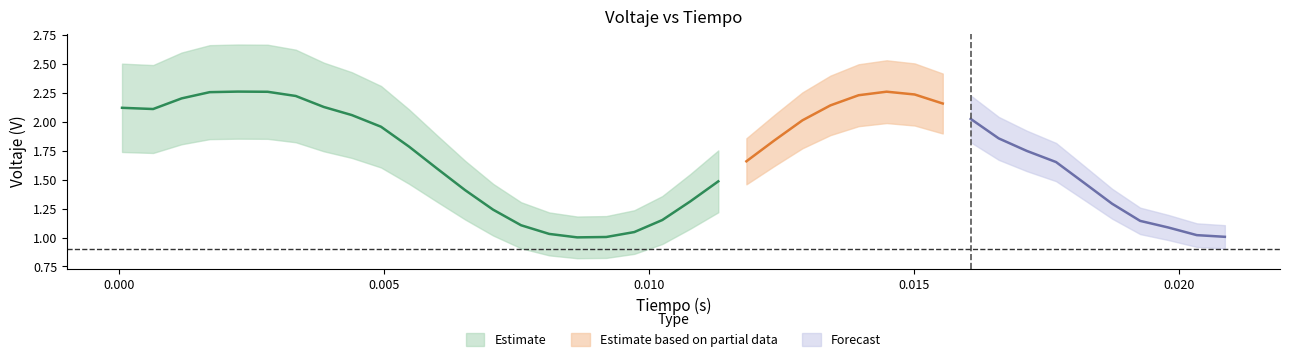

What is the difference between the voltaje values at 2 and 14?

1.1